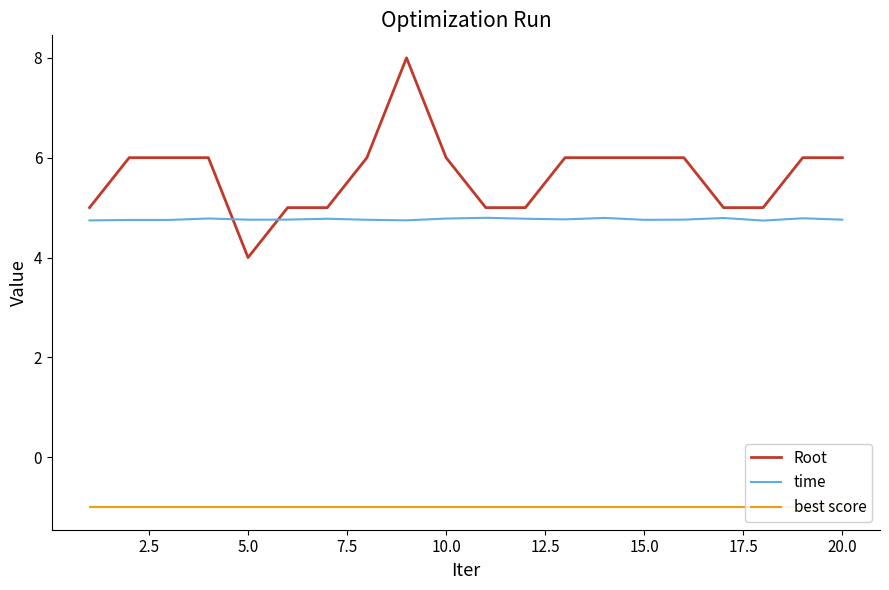

True or false: time and Root intersect in this chart.

True